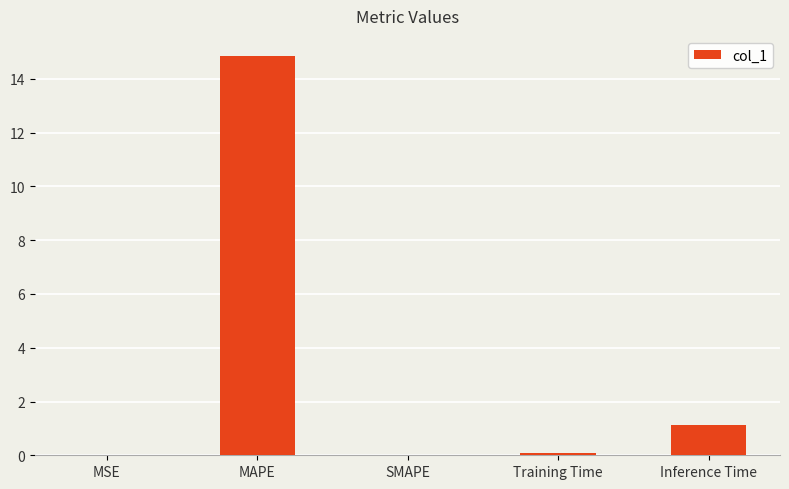

What is the sum of all values?

16.1